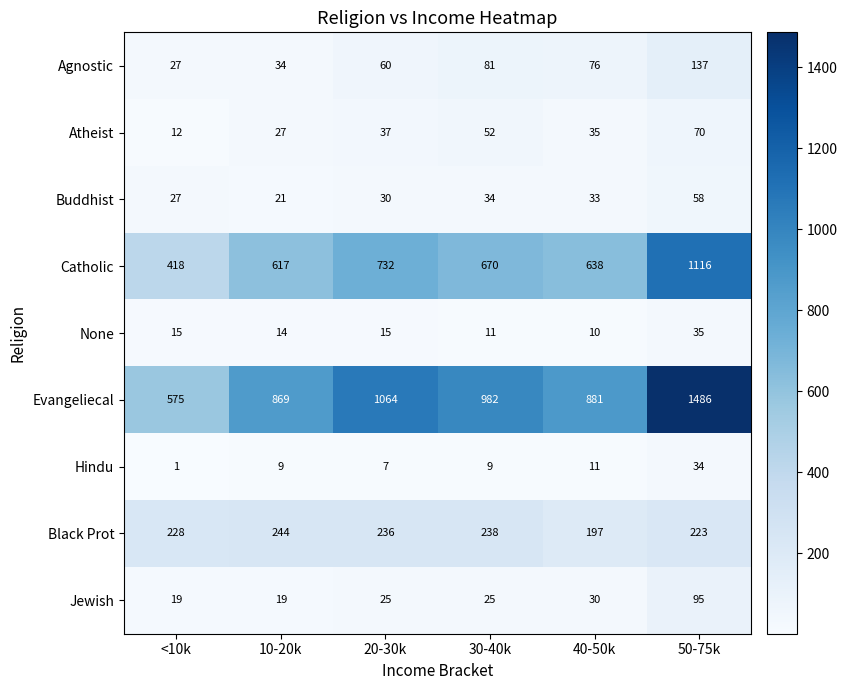

The Hindu series shows 7 at 20-30k. True or false?

True